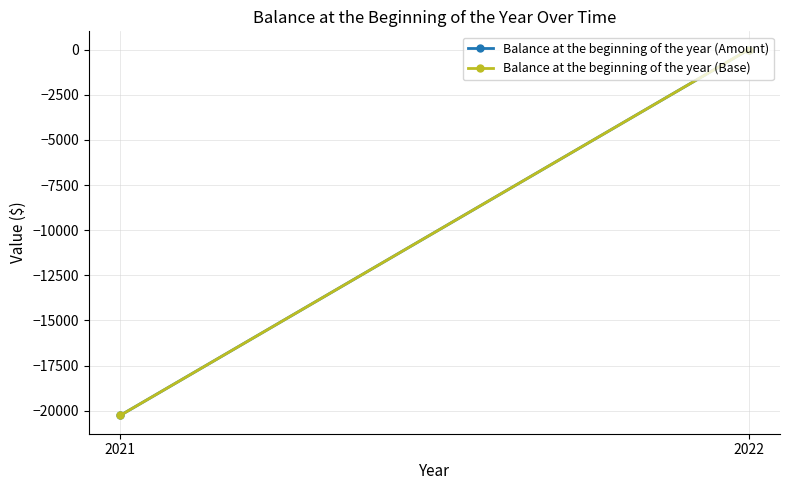

How many values in Balance at the beginning of the year (Base) are below zero?

1